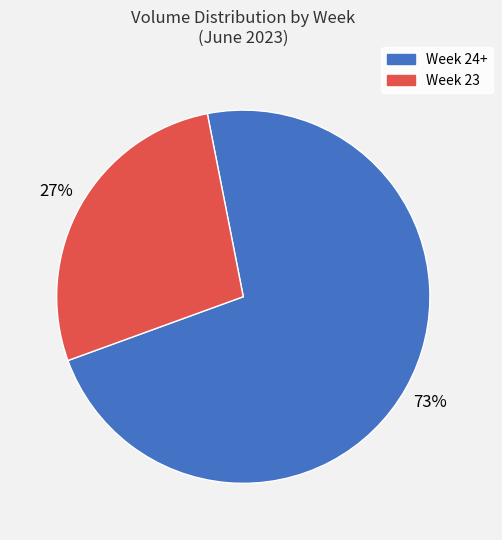

Is there any slice that represents more than half of the pie?

Yes